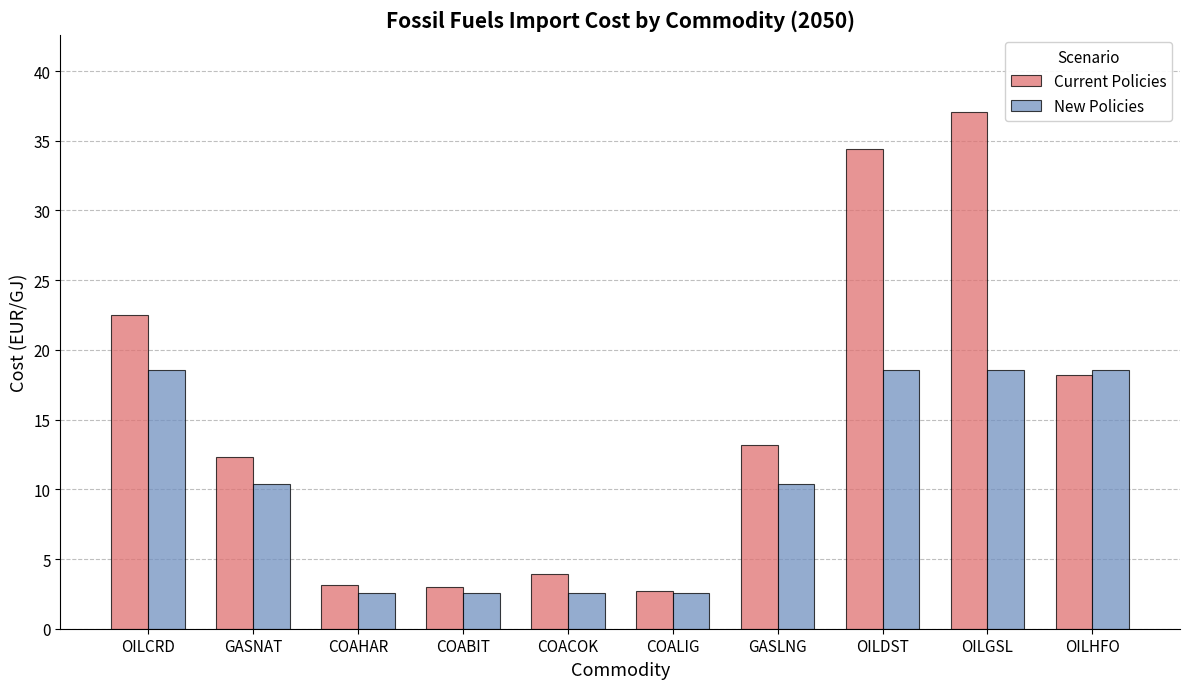

What is the label of the 3rd bar from the right?

OILDST